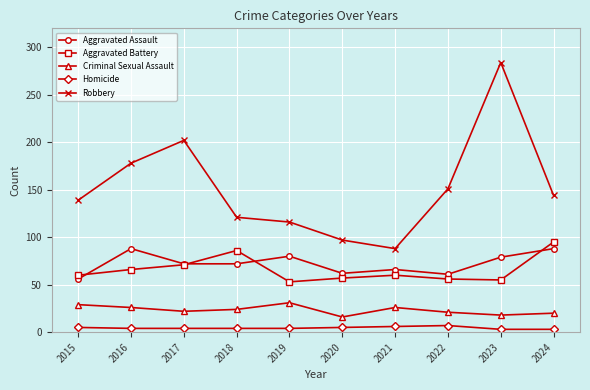

What value does the Aggravated Assault series have at 2022?

61